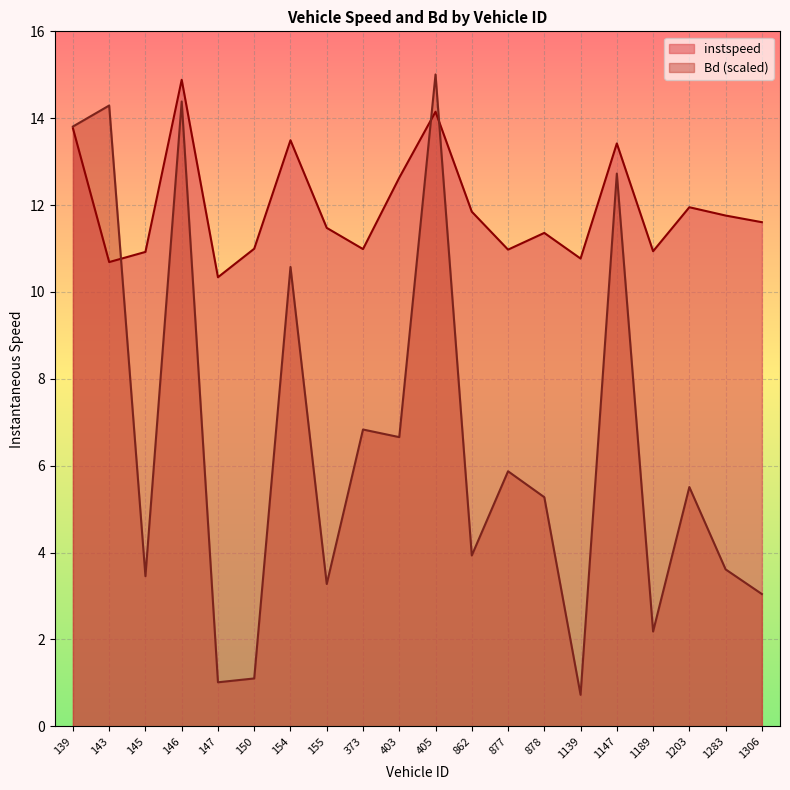

Reading left to right, extract all data points from this chart.

instspeed: 139=13.8	143=10.7	145=10.9	146=14.9	147=10.3	150=11.0	154=13.5	155=11.5	373=11.0	403=12.6	405=14.1	862=11.8	877=11.0	878=11.4	1139=10.8	1147=13.4	1189=10.9	1203=11.9	1283=11.8	1306=11.6
Bd: 139=13.8	143=14.3	145=3.5	146=14.4	147=1.0	150=1.1	154=10.6	155=3.3	373=6.8	403=6.7	405=15.0	862=3.9	877=5.9	878=5.3	1139=0.7	1147=12.7	1189=2.2	1203=5.5	1283=3.6	1306=3.0